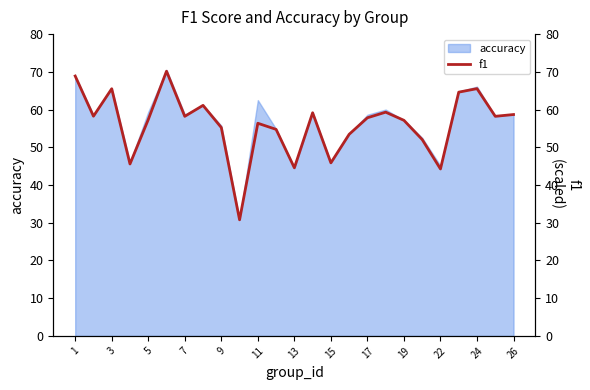

What is the highest value of the accuracy series?

70.5